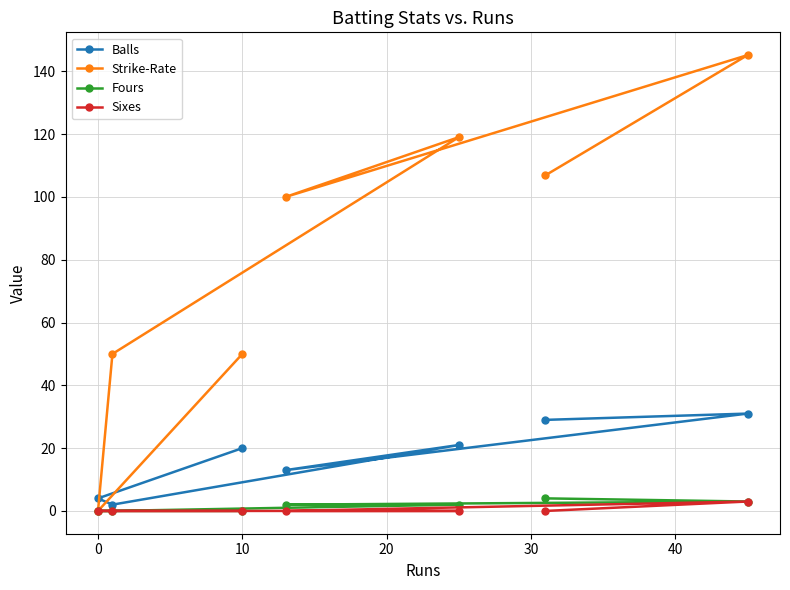

What is the maximum value for Balls?

31.0